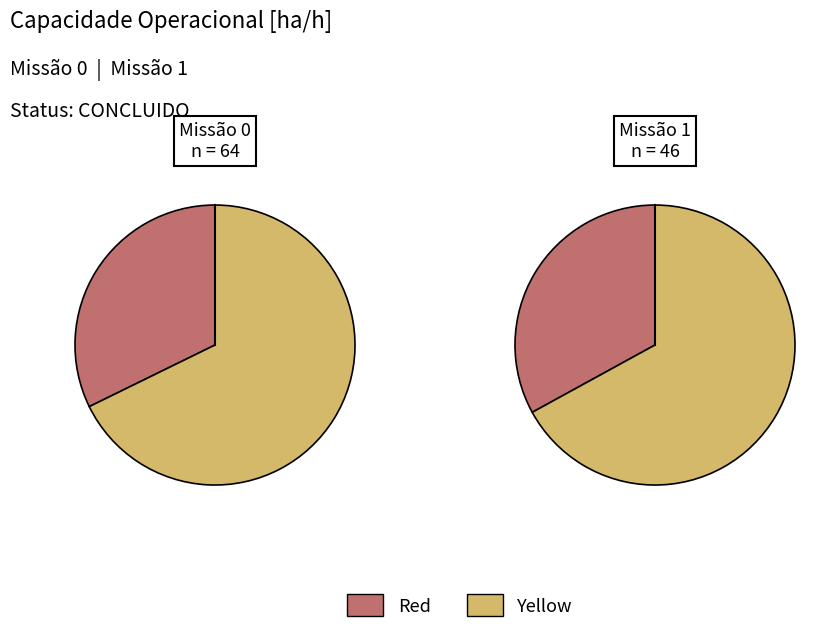

To the nearest percent, what is the average slice percentage?

50%